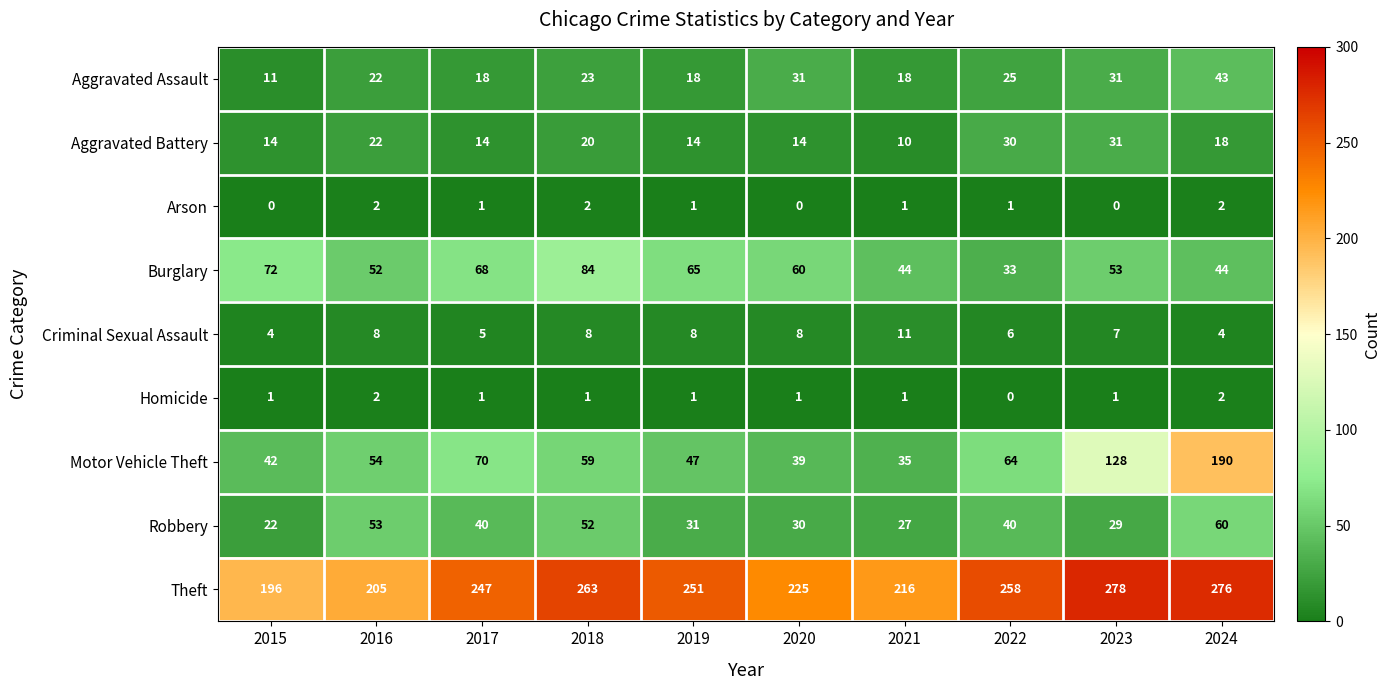

At which category is the sum across all series the highest?

2024